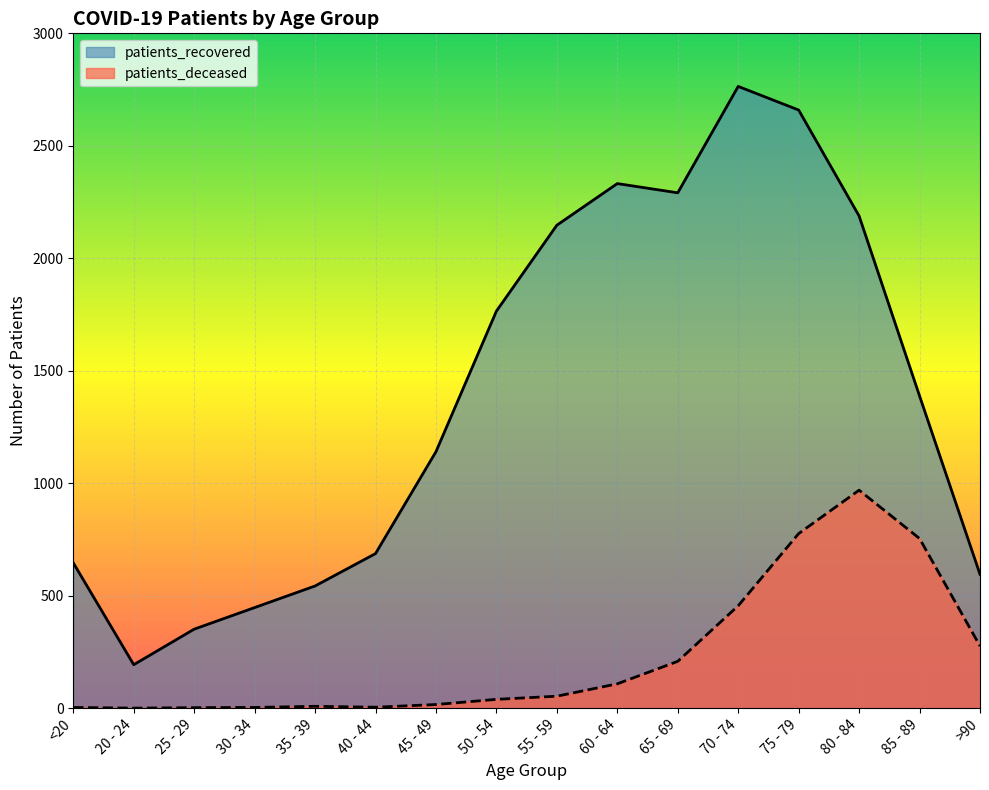

Reading left to right, extract all data points from this chart.

patients_deceased: 3	0	2	3	8	4	16	39	53	108	208	455	776	969	754	276
patients_recovered: 646	193	351	447	543	687	1140	1765	2147	2332	2291	2764	2659	2188	1388	595